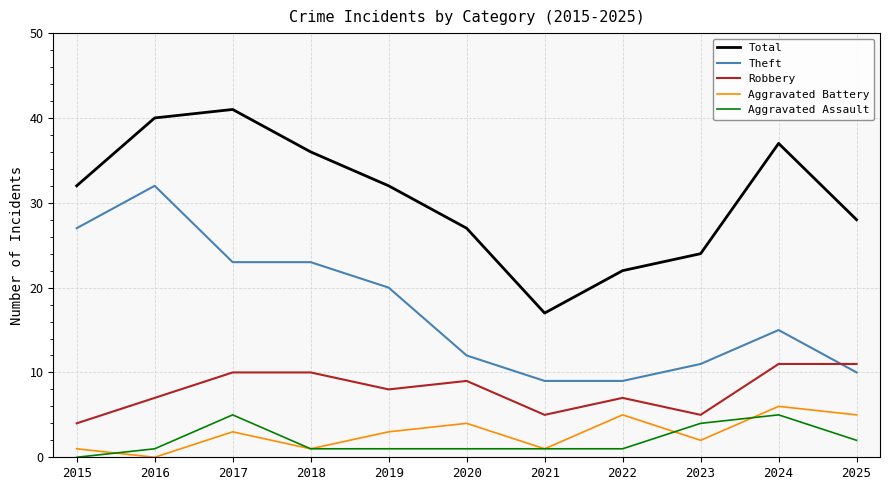

What are all the series names shown in the legend?

Total, Theft, Robbery, Aggravated Battery, Aggravated Assault